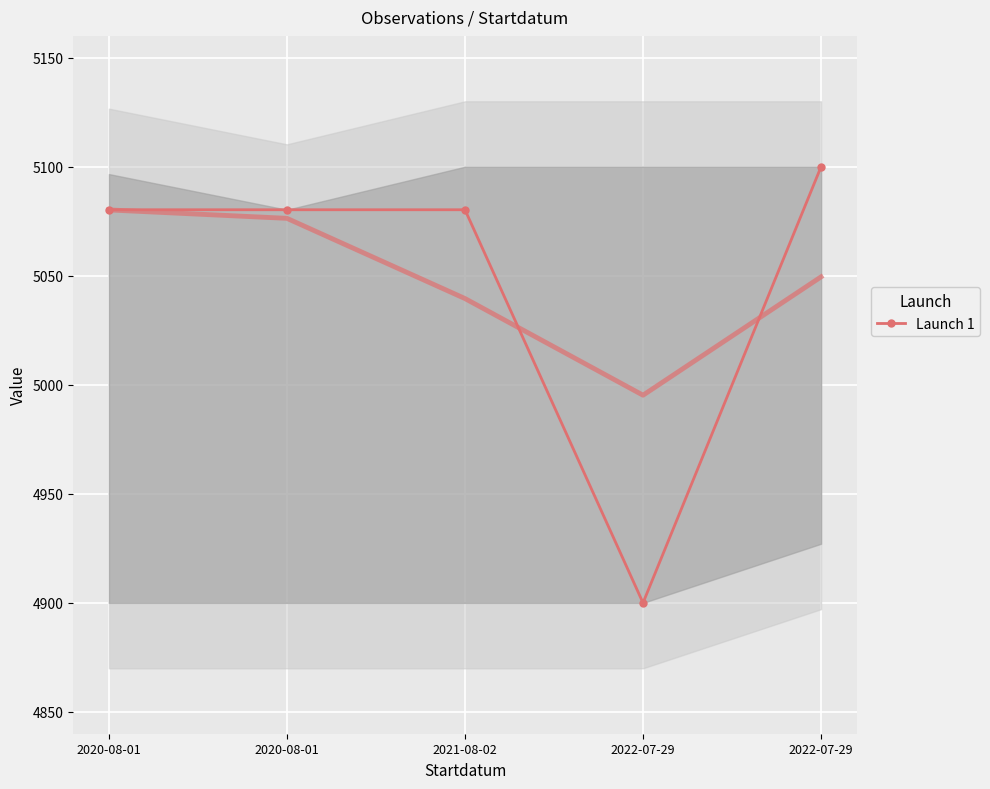

How many values in the Launch 1 series exceed 5080?

4